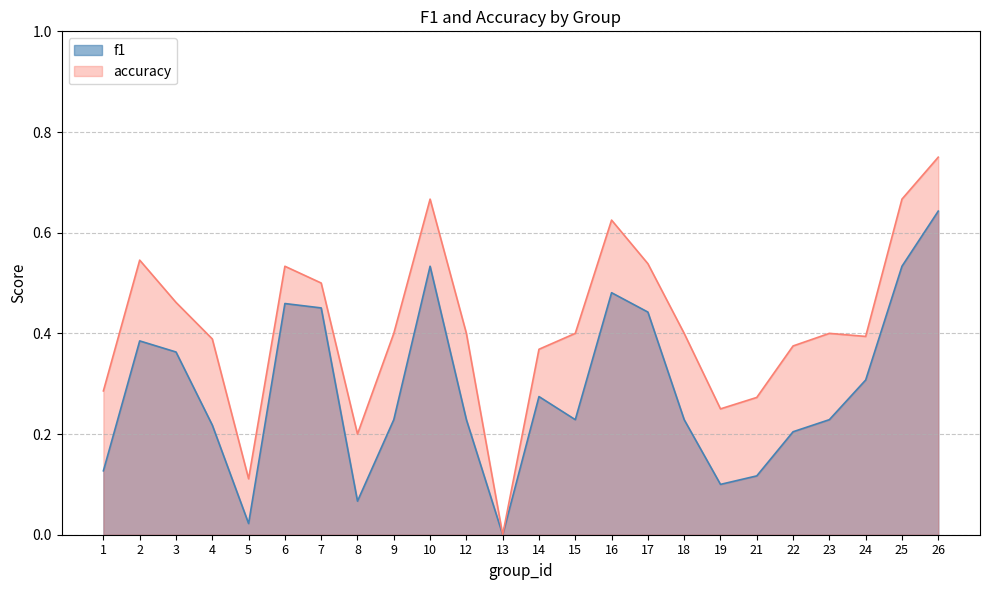

What is the difference between the second highest and second lowest values in the f1 series?

0.5